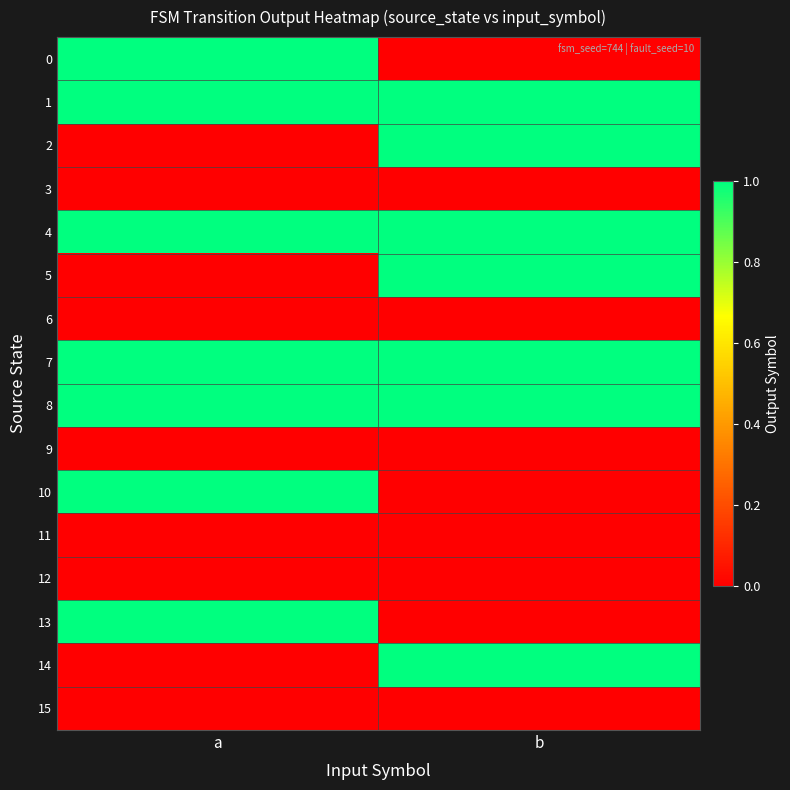

At b, list the series in order from smallest to largest.

0, 3, 6, 9, 10, 11, 12, 13, 15, 1, 2, 4, 5, 7, 8, 14